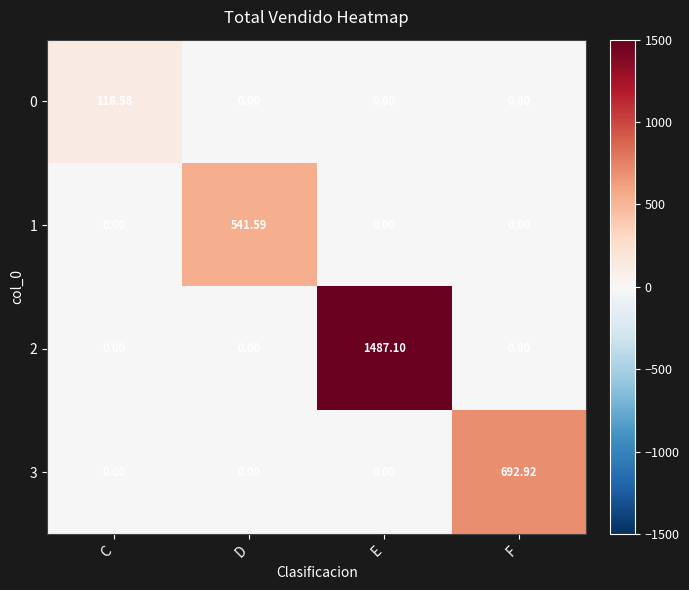

Which label corresponds to the largest value in the chart?

E